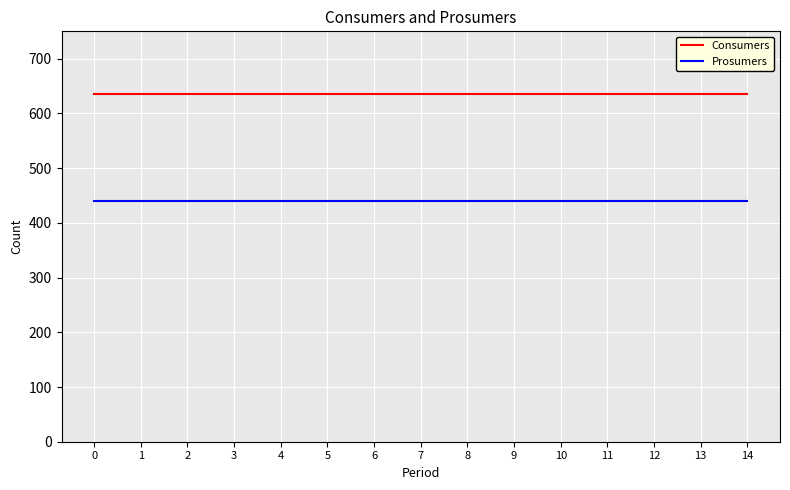

Does the chart display data point markers on the line(s)?

No